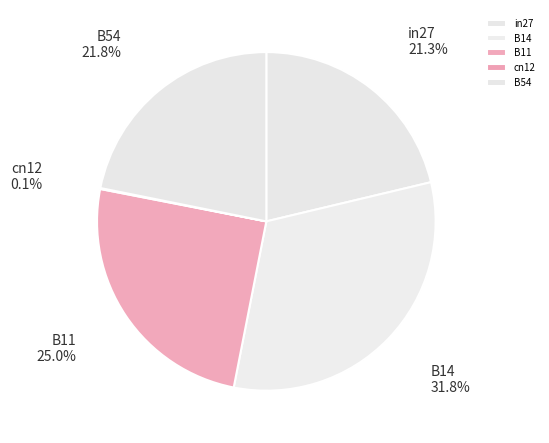

What is the largest slice in the pie chart?

B14